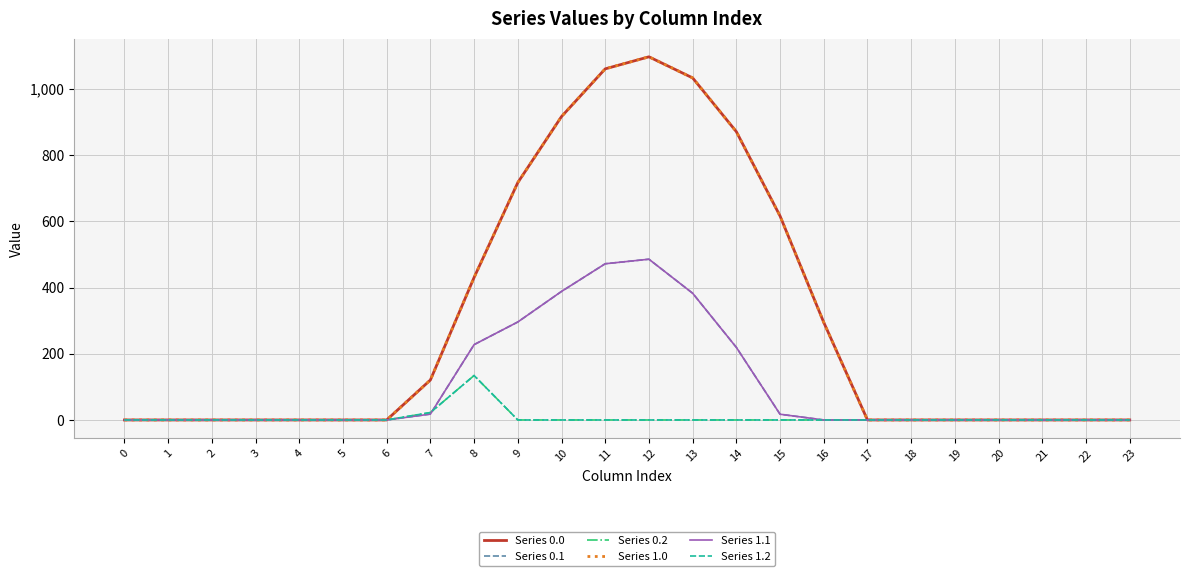

Does the chart display data point markers on the line(s)?

No